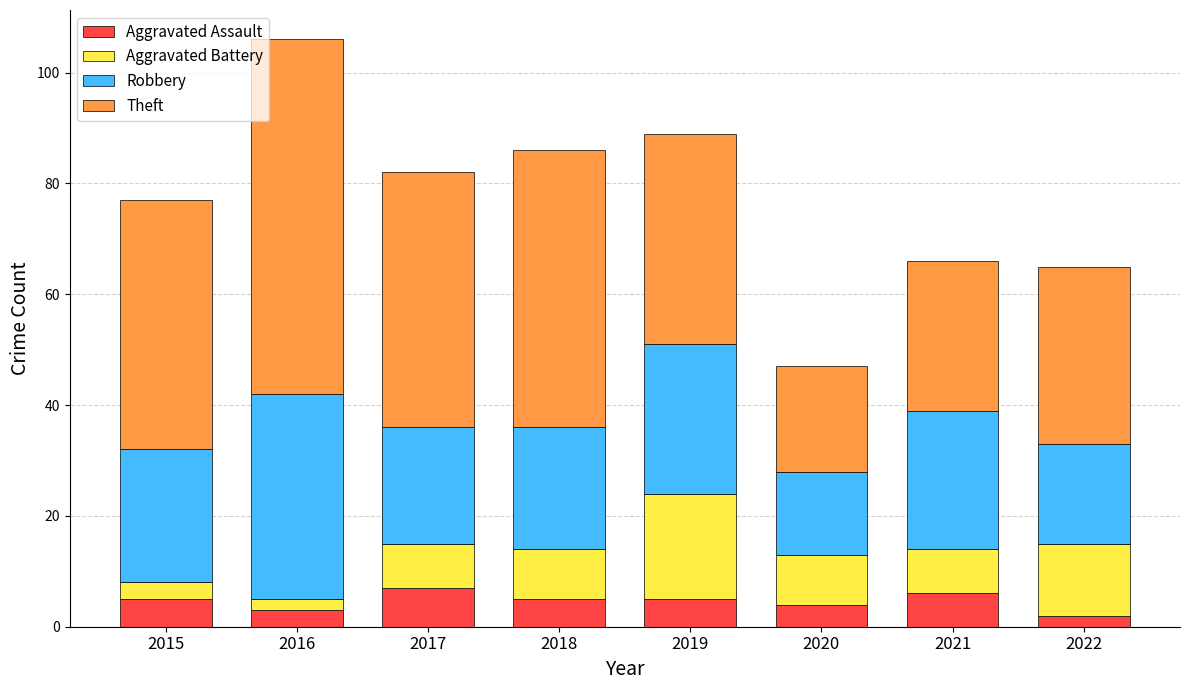

What is the difference between the maximum and minimum values in the Aggravated Assault series?

5